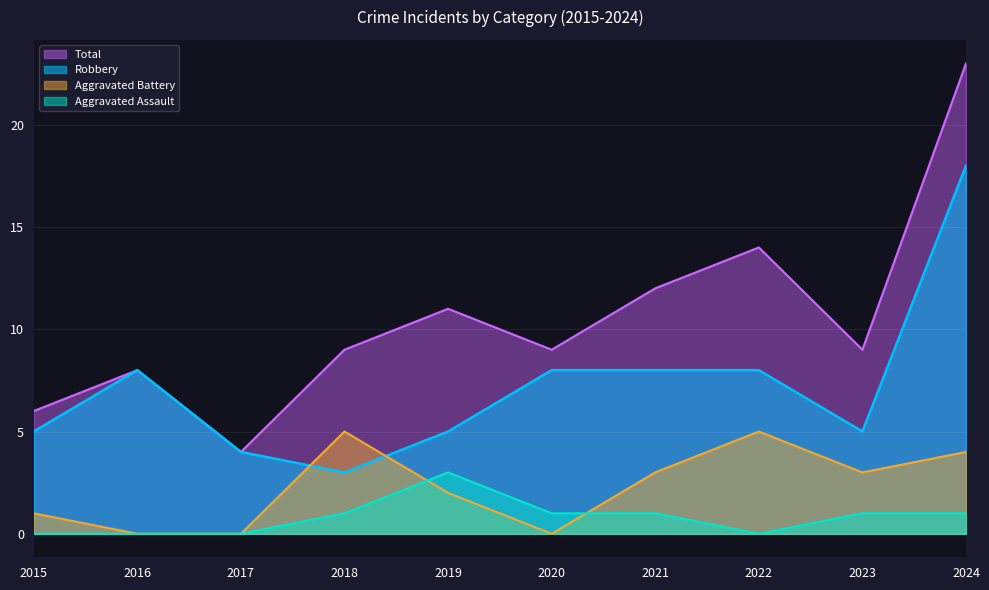

What is the spread (max minus min) of values at 2020?

9